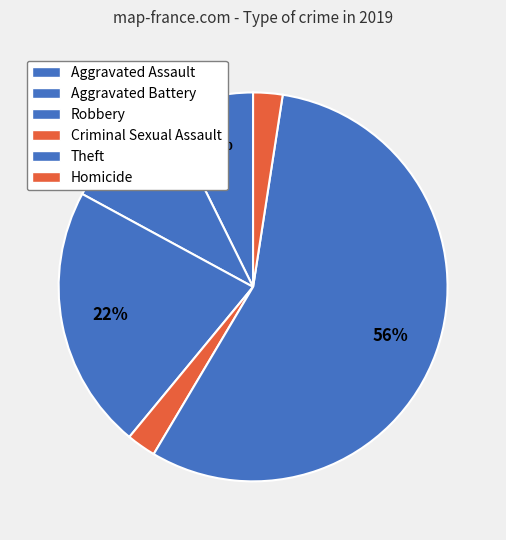

To the nearest percent, what is the combined percentage of Robbery and Criminal Sexual Assault?

24%